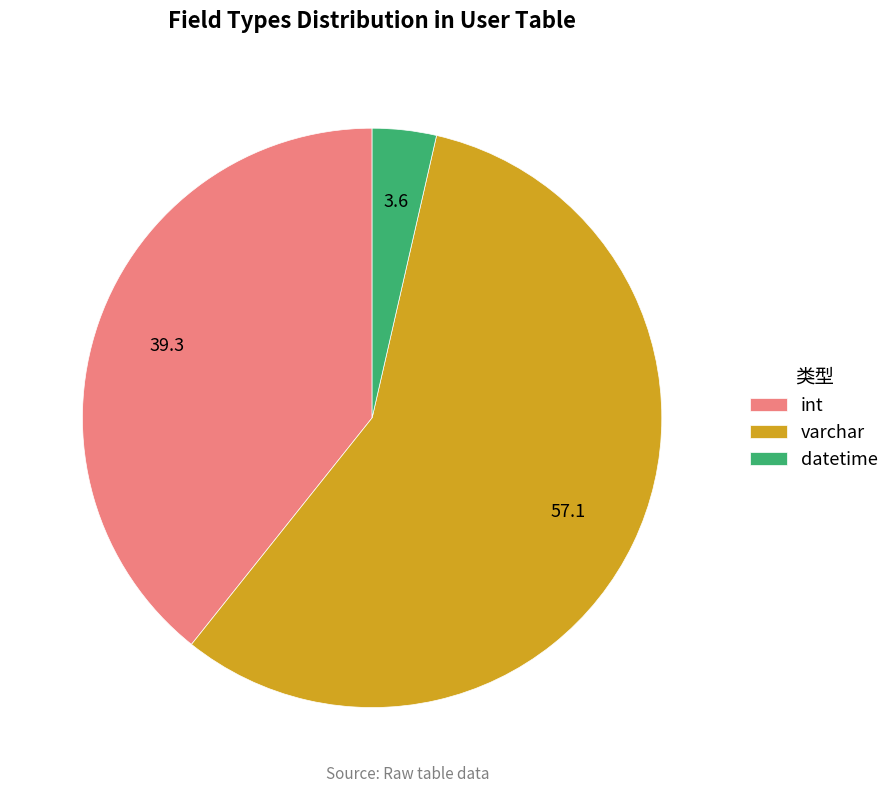

Which category has the biggest portion of the pie?

varchar